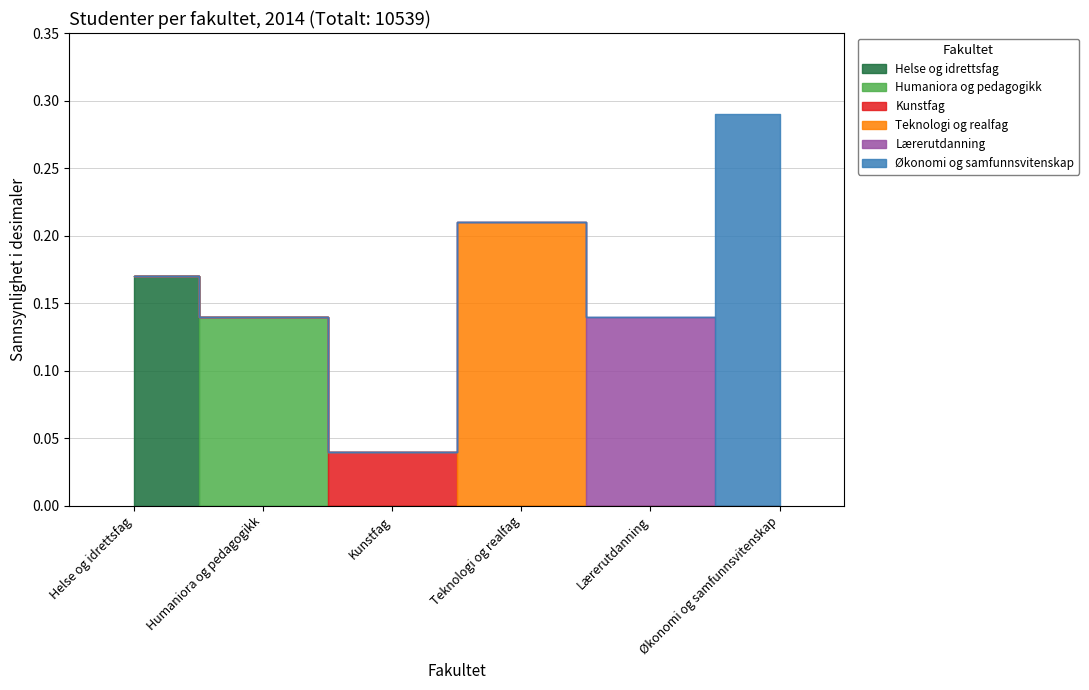

Rank the categories by value from lowest to highest.

Kunstfag, Lærerutdanning, Humaniora og pedagogikk, Helse og idrettsfag, Teknologi og realfag, Økonomi og samfunnsvitenskap